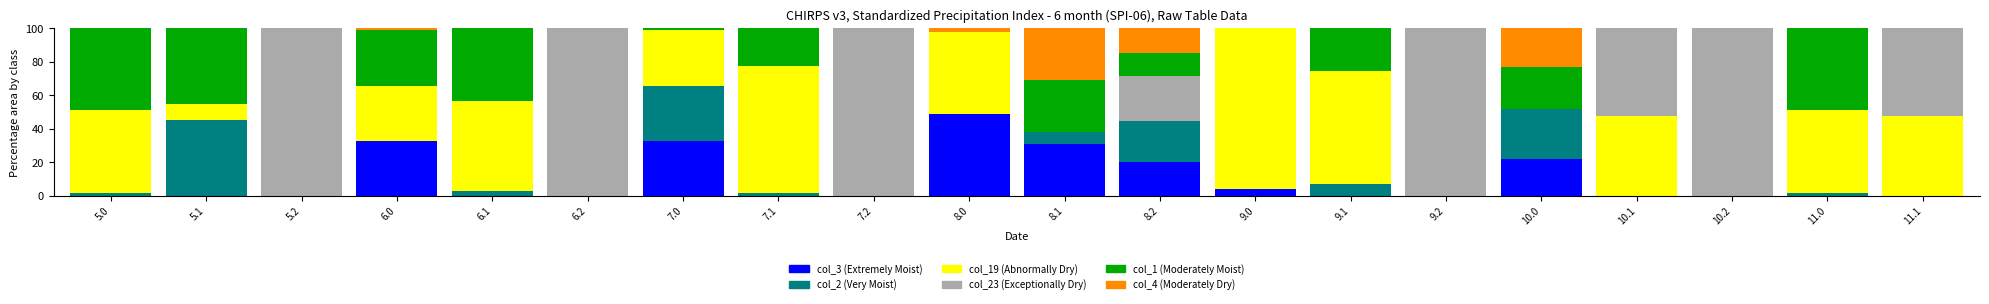

What is the highest value of the col_3 (Extremely Moist) series?

49.0